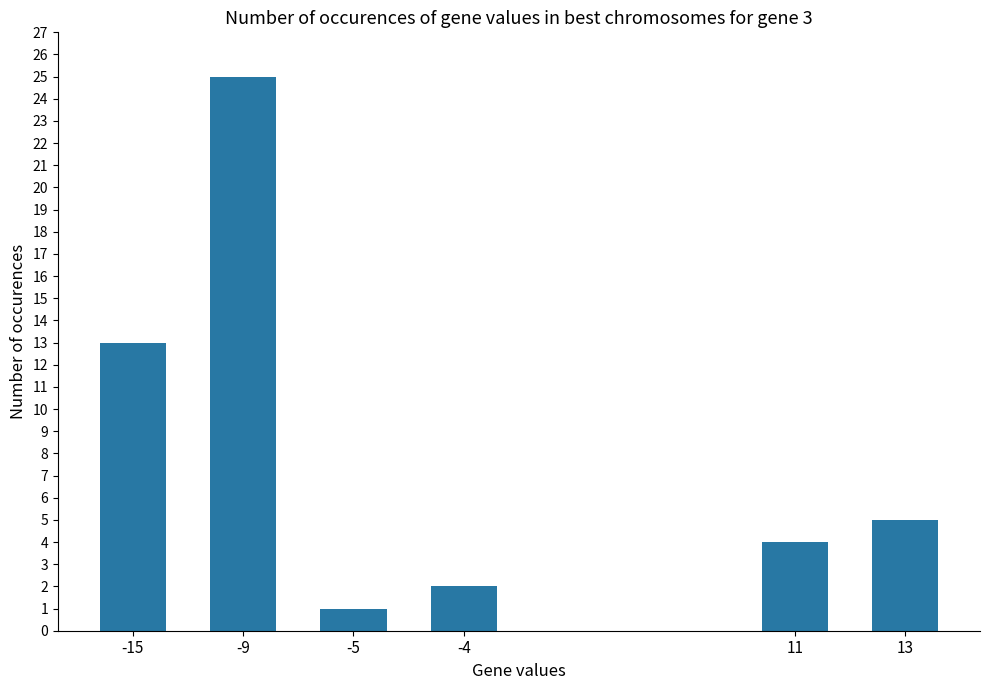

The value at -5 is 1. True or false?

True